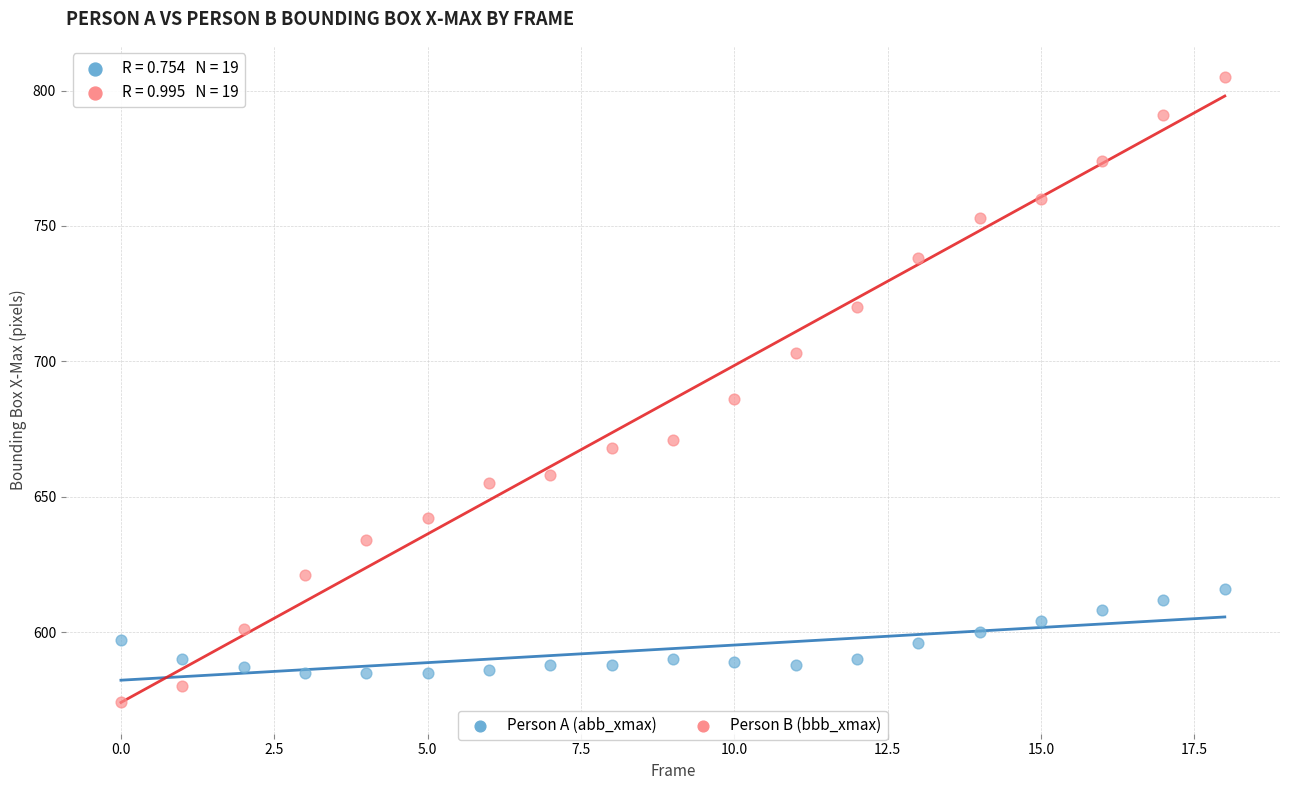

What are all the series names shown in the legend?

Person A (abb_xmax), Person B (bbb_xmax)